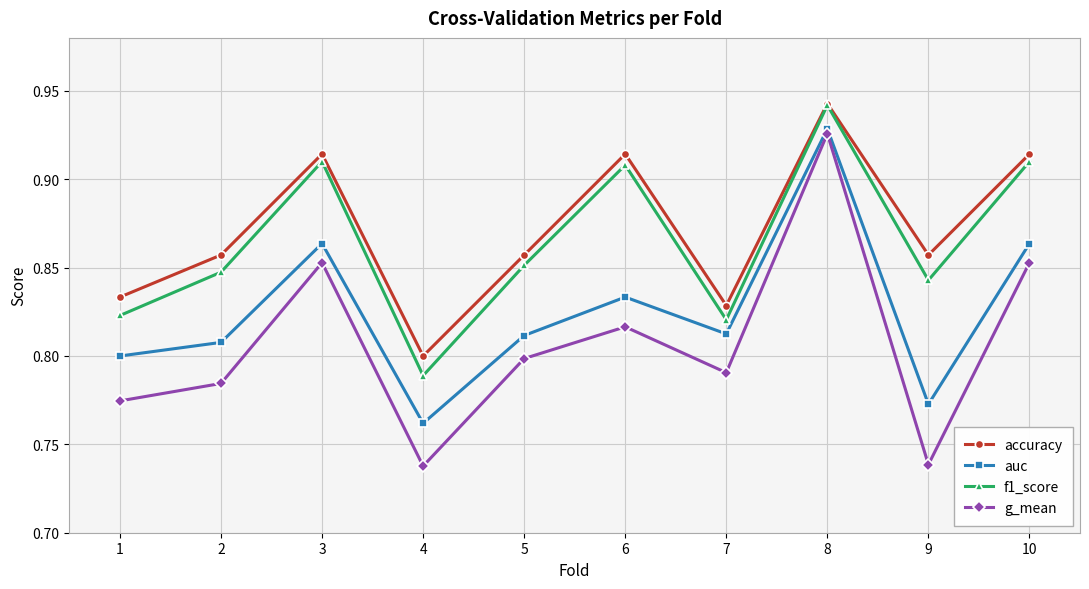

What is the total value across all series at 9?

3.2